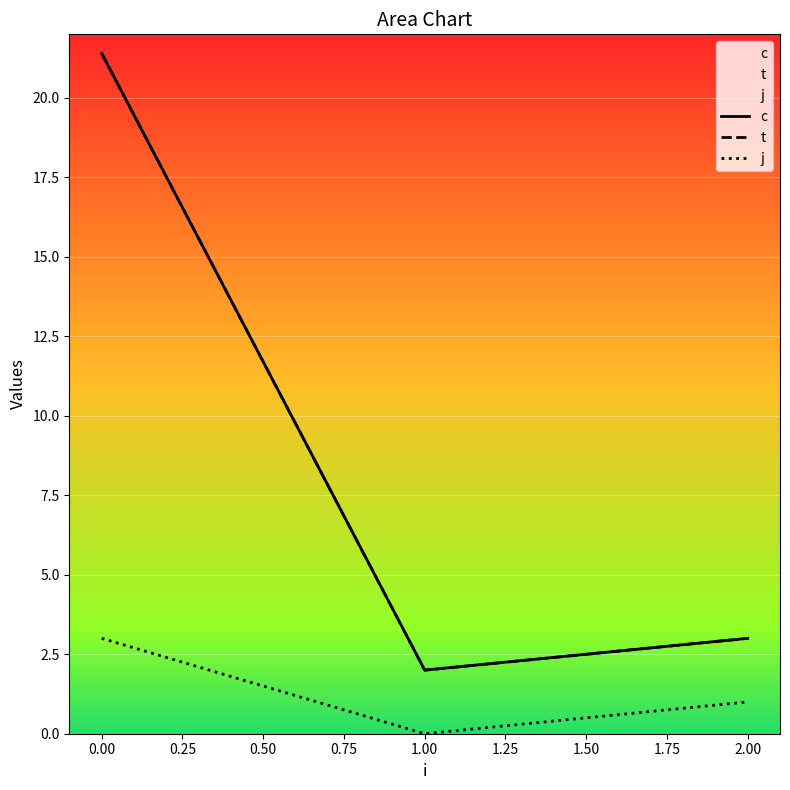

What is the highest value of the j series?

3.0